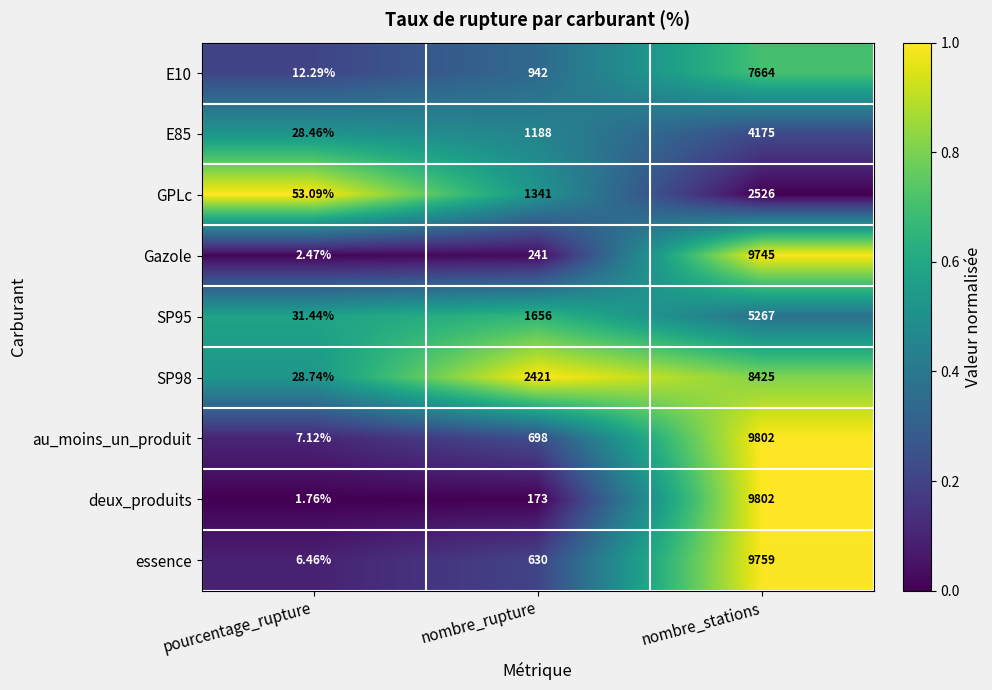

Which series has the widest spread of values?

deux_produits